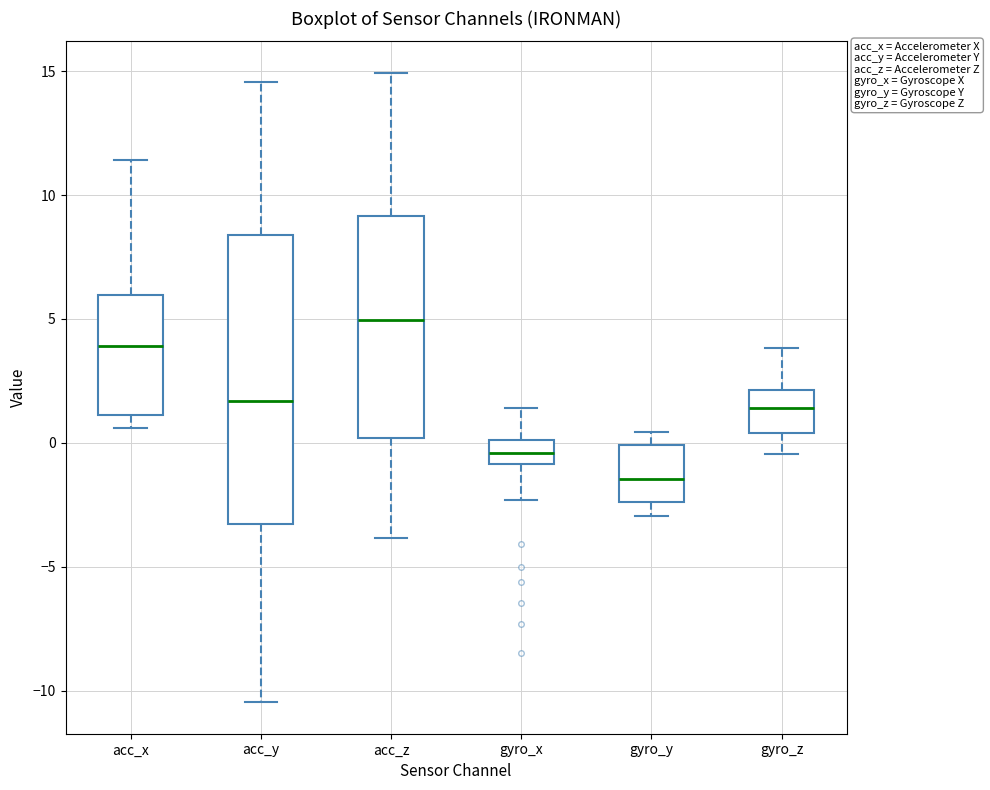

Comparing the boxes themselves (not the whiskers), which one is the tallest?

acc_y